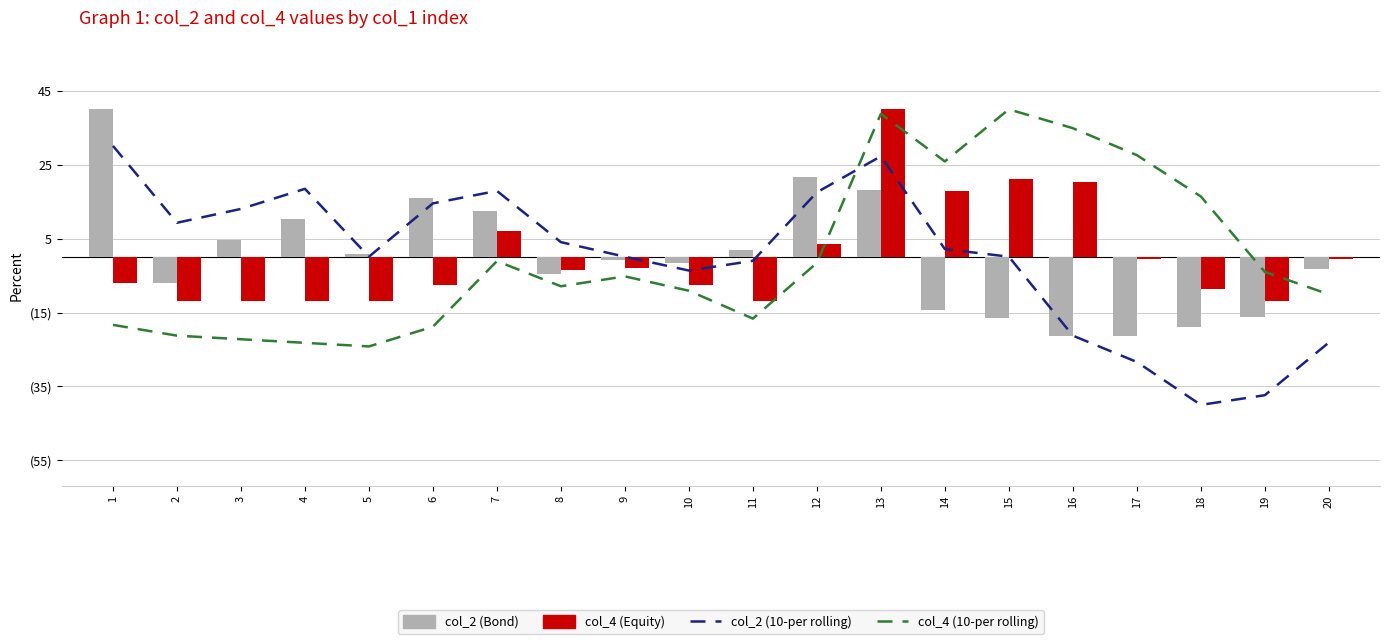

What is the total value across all series at 1?

44.6